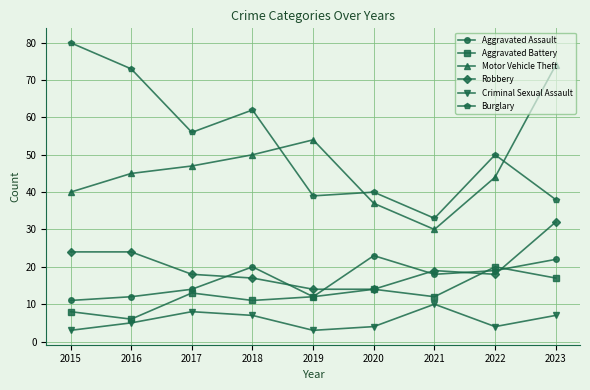

After their last crossing, which series has the higher values: Aggravated Battery or Aggravated Assault?

Aggravated Assault